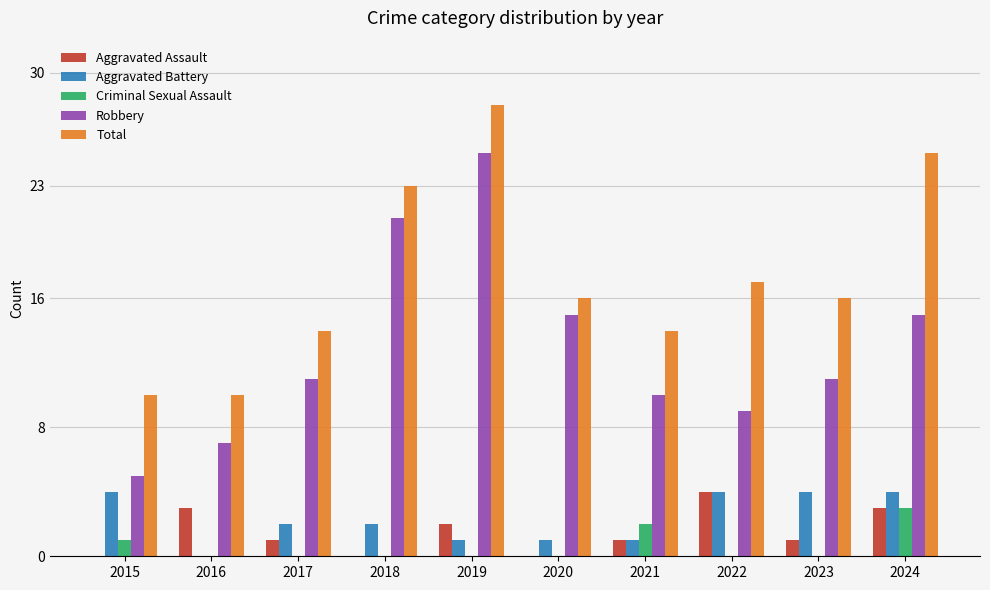

Between 2017 and 2024, which series saw the biggest shift?

Total